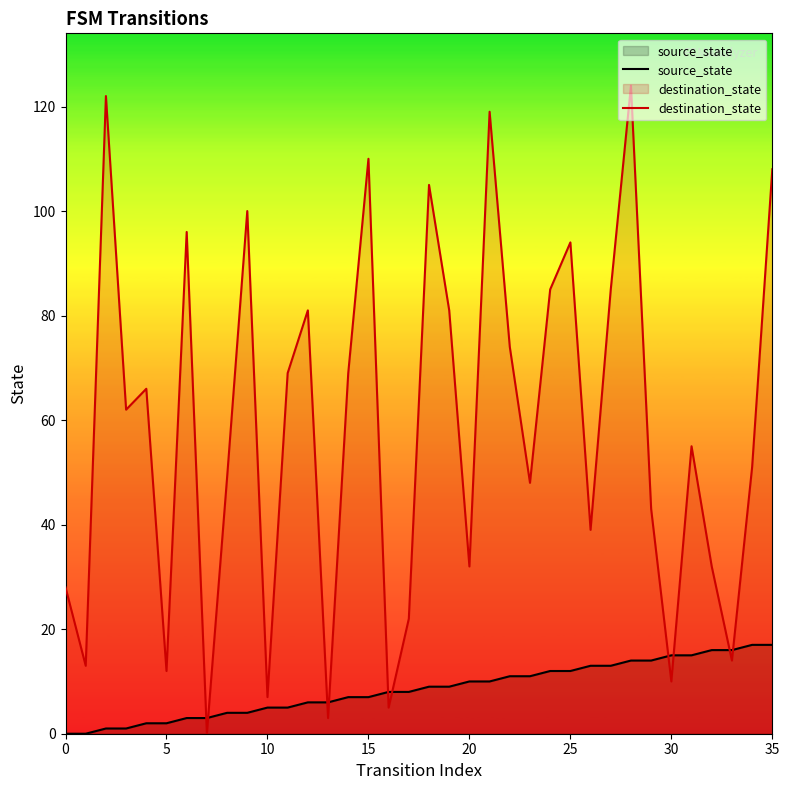

How many categories are shown in the chart?

36